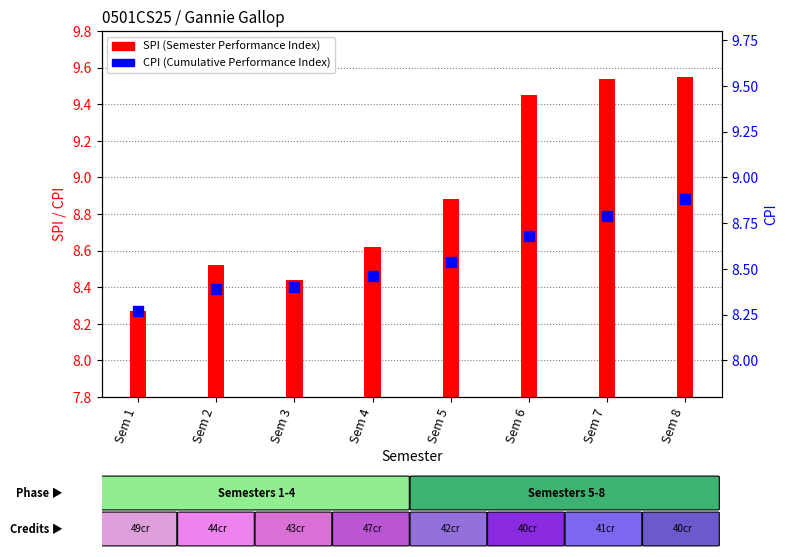

Which series has the largest total across all categories?

SPI